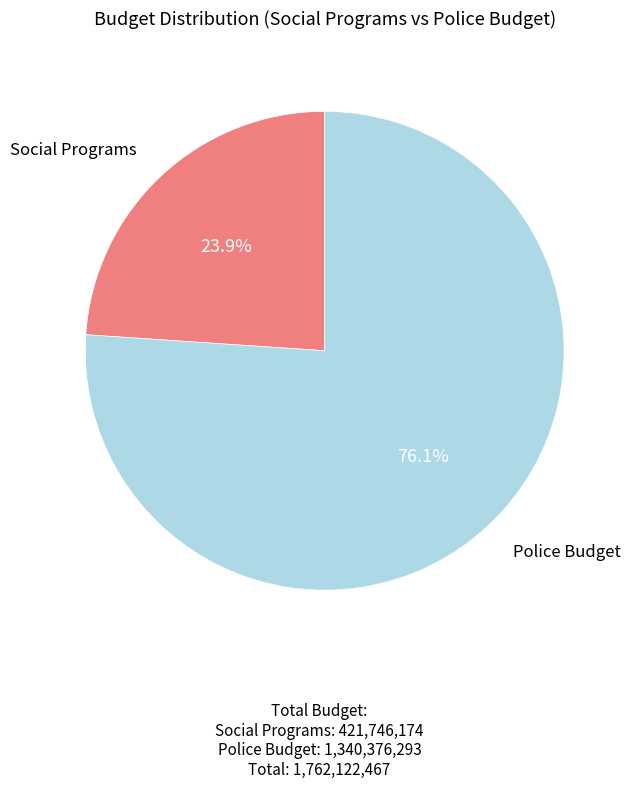

What percentage is NOT represented by Police Budget?

23.9%